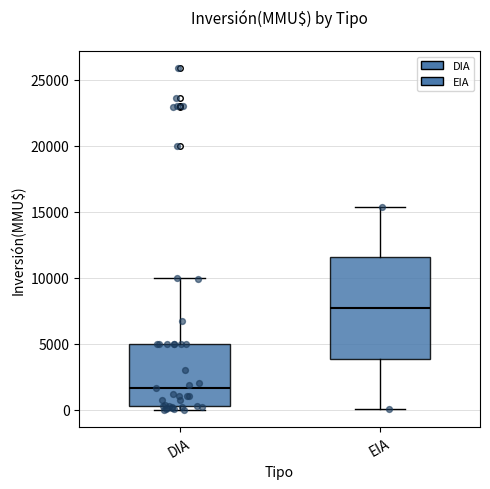

Which box's median line is the highest?

EIA